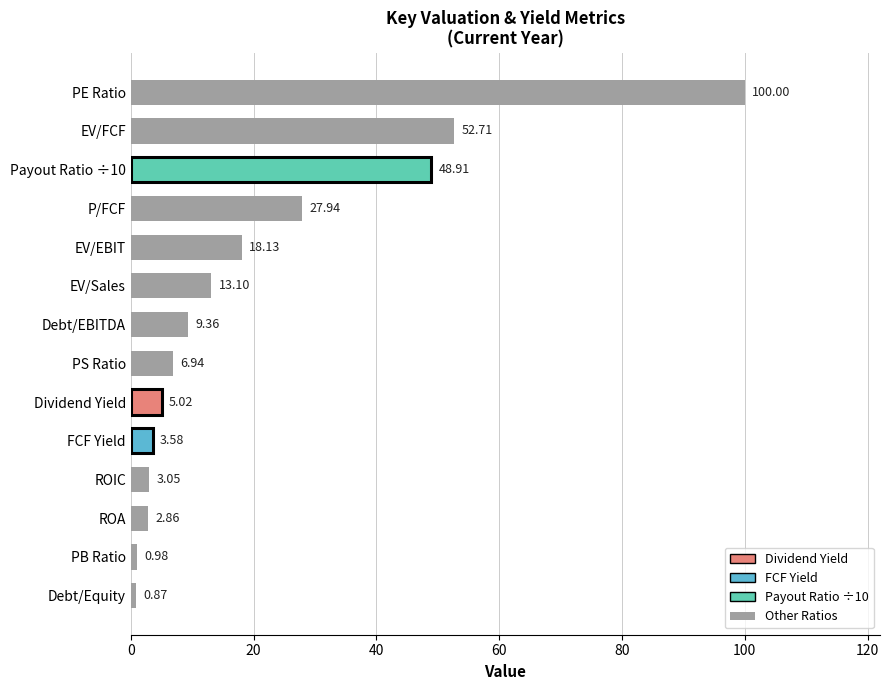

What is the difference between the values at Dividend Yield and Debt/EBITDA?

4.3